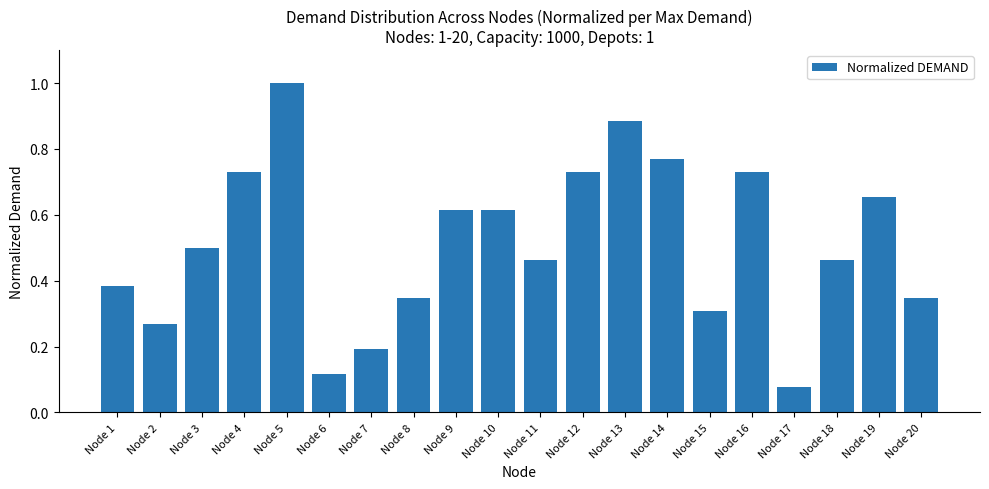

Where is the data nearest to the value 0?

Node 17